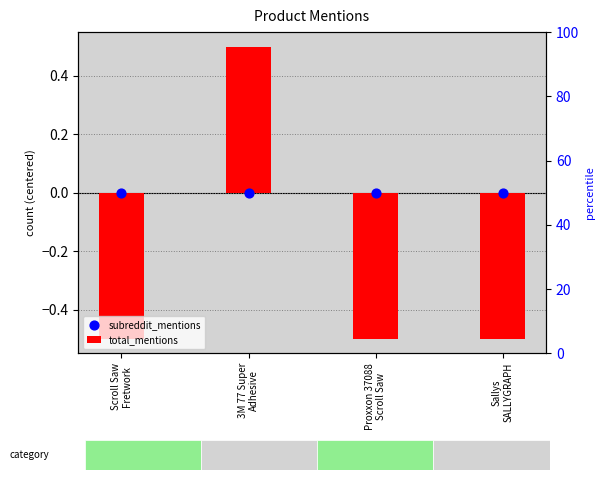

Which series has the largest total across all categories?

subreddit_mentions